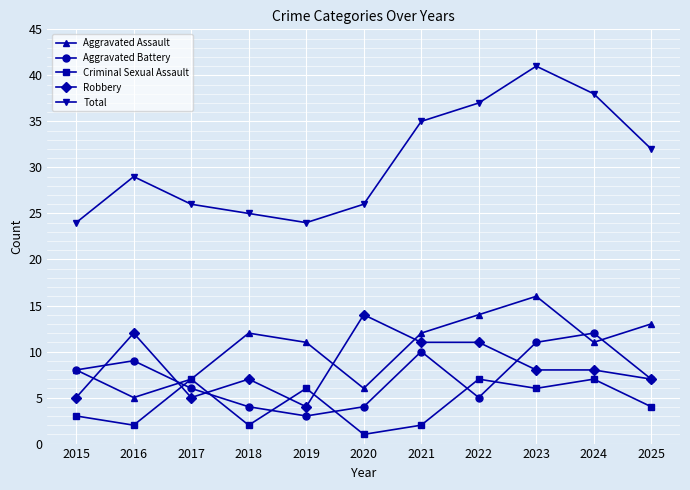

Reading left to right, transcribe all the data shown in this chart.

Aggravated Assault: 2015=8	2016=5	2017=7	2018=12	2019=11	2020=6	2021=12	2022=14	2023=16	2024=11	2025=13
Aggravated Battery: 2015=8	2016=9	2017=6	2018=4	2019=3	2020=4	2021=10	2022=5	2023=11	2024=12	2025=7
Criminal Sexual Assault: 2015=3	2016=2	2017=7	2018=2	2019=6	2020=1	2021=2	2022=7	2023=6	2024=7	2025=4
Robbery: 2015=5	2016=12	2017=5	2018=7	2019=4	2020=14	2021=11	2022=11	2023=8	2024=8	2025=7
Total: 2015=24	2016=29	2017=26	2018=25	2019=24	2020=26	2021=35	2022=37	2023=41	2024=38	2025=32